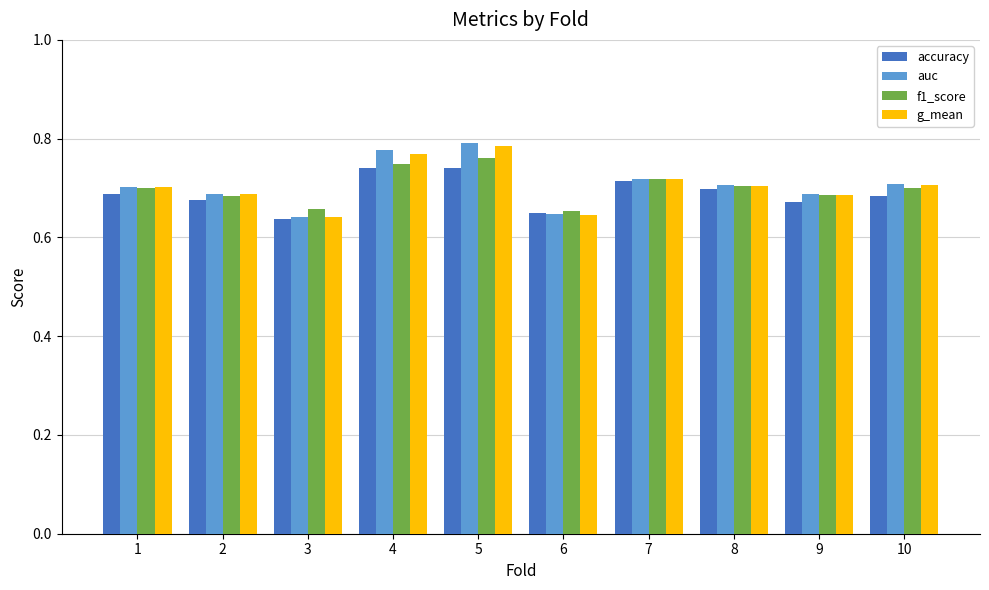

What is the difference between the second highest and second lowest values in the g_mean series?

0.1